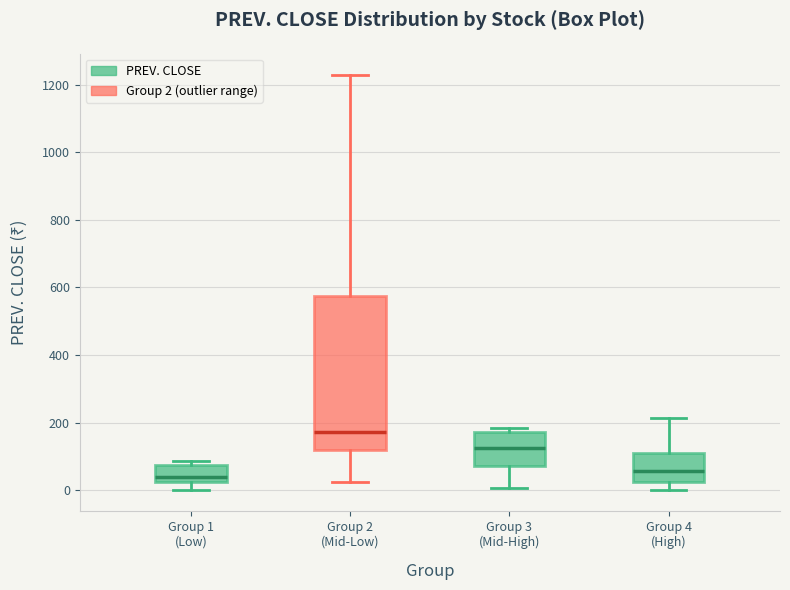

Reading left to right, transcribe this box plot: for each box, give where its median line is, the range the box spans, and where its two whiskers end, as read against the y-axis. The values are not printed on the chart, so give them approximately, as read against the axis.

Group 1 (Low): median 40, box 20 to 80, whiskers 0 to 80 (just above the box's upper edge)
Group 2 (Mid-Low): median 180, box 120 to 580, whiskers 20 to 1220
Group 3 (Mid-High): median 120, box 80 to 180, whiskers 0 to 180 (just above the box's upper edge)
Group 4 (High): median 60, box 20 to 100, whiskers 0 to 220